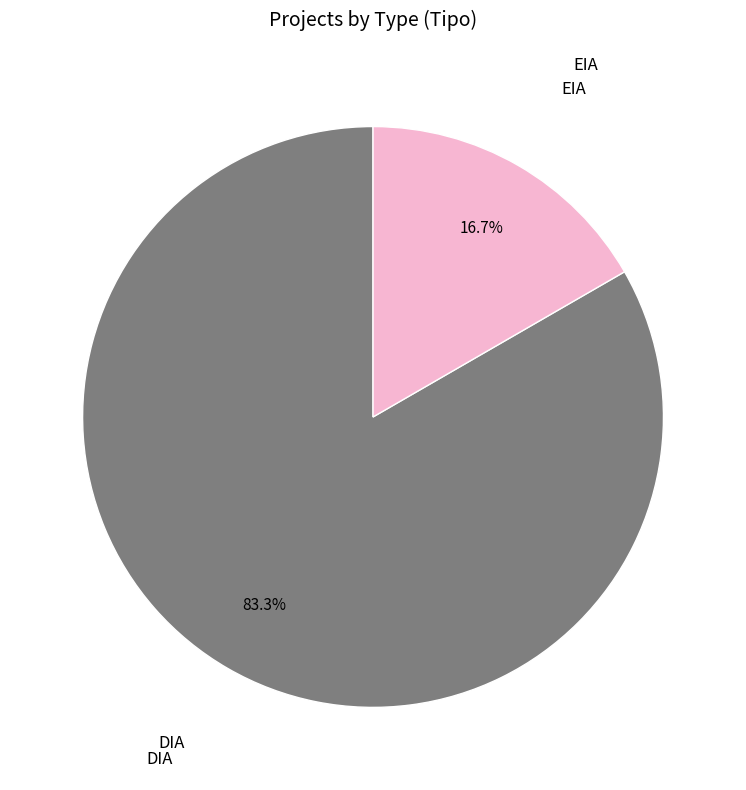

Is there any slice that represents more than half of the pie?

Yes